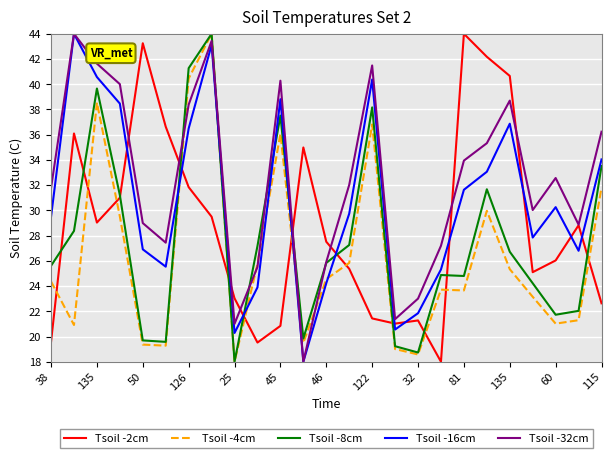

Which series has the largest total across all categories?

Tsoil -32cm